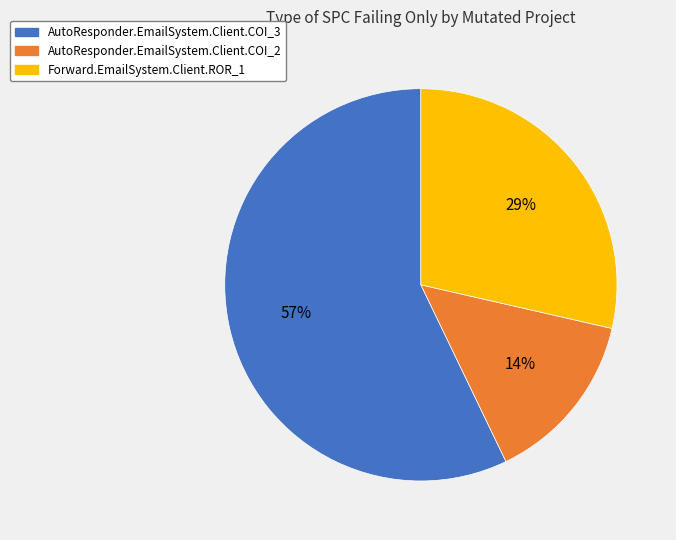

Is the sum of AutoResponder.EmailSystem.Client.COI_3 and Forward.EmailSystem.Client.ROR_1 greater than half?

Yes